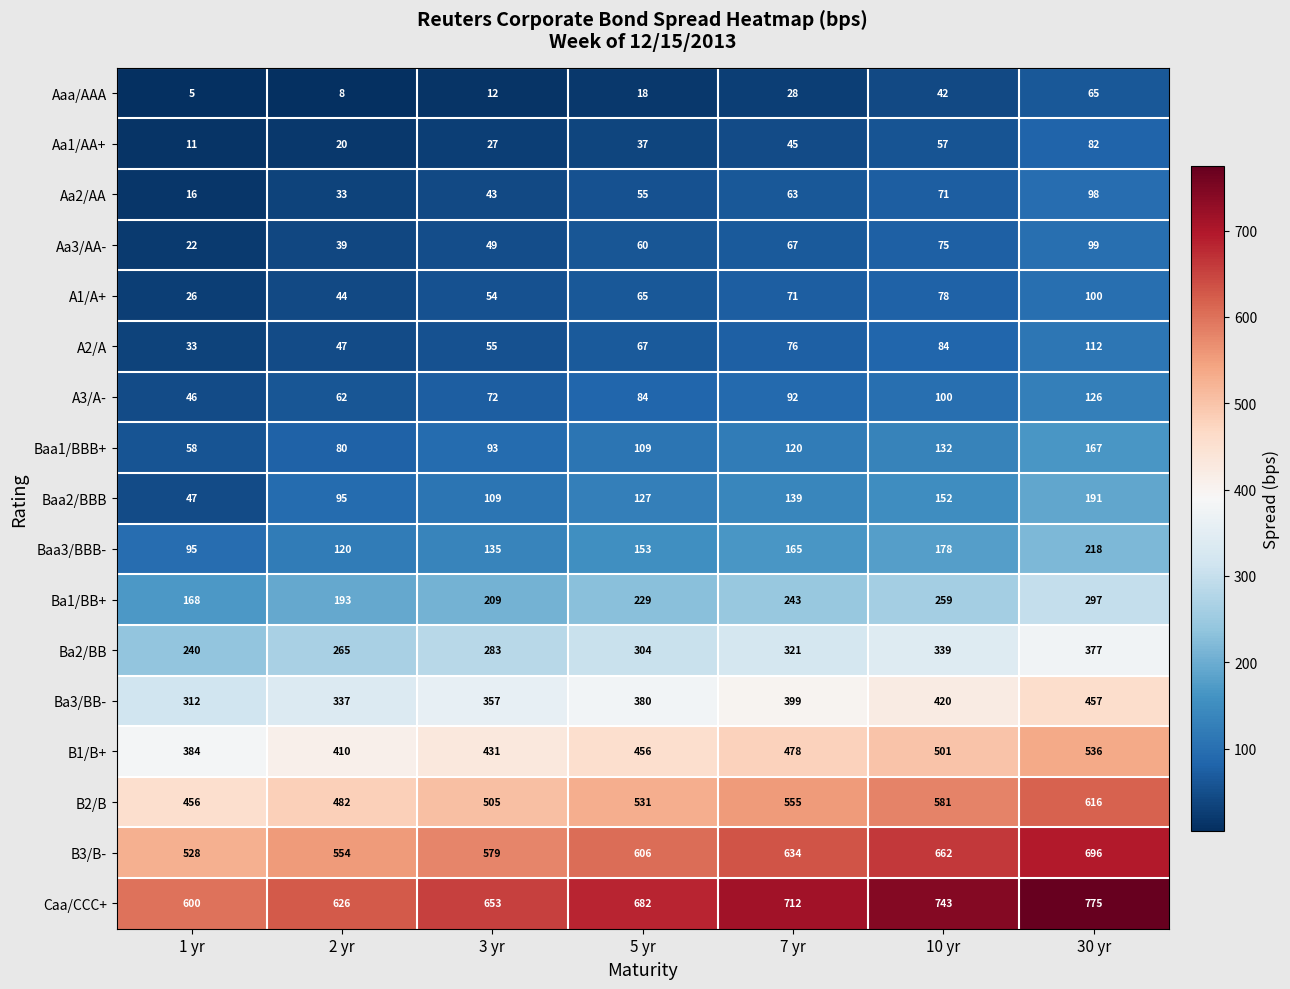

What is the sum of all A1/A+ values?

438